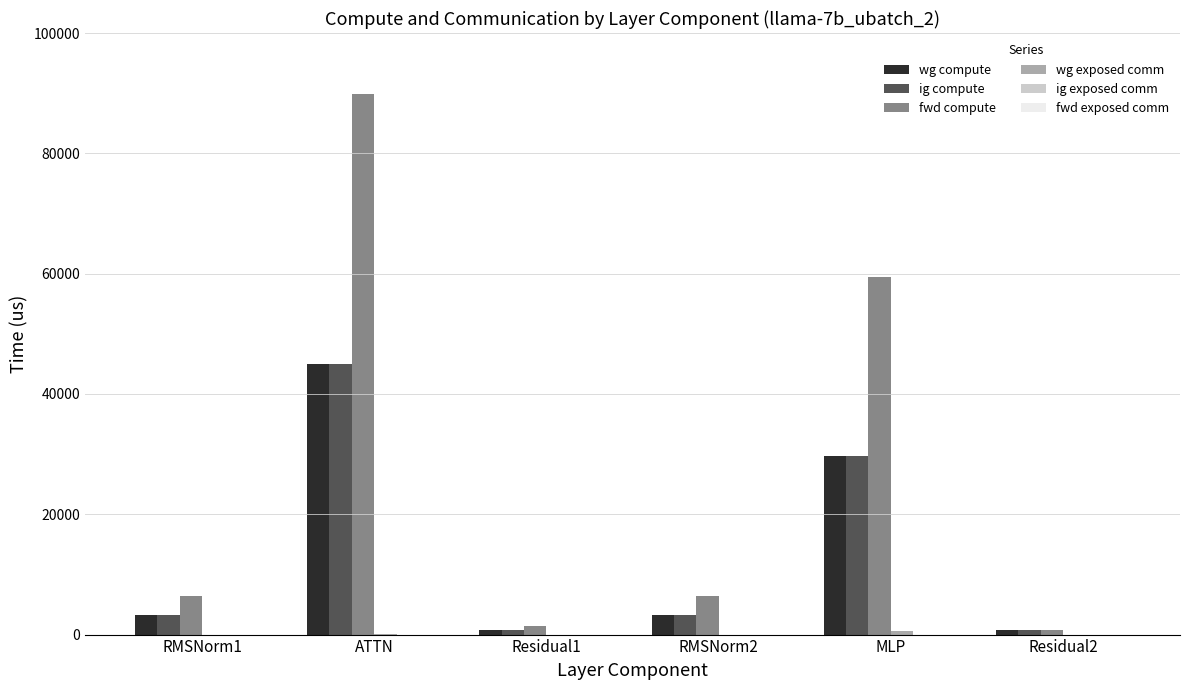

The value of wg compute at RMSNorm2 is 3187.2. True or false?

True